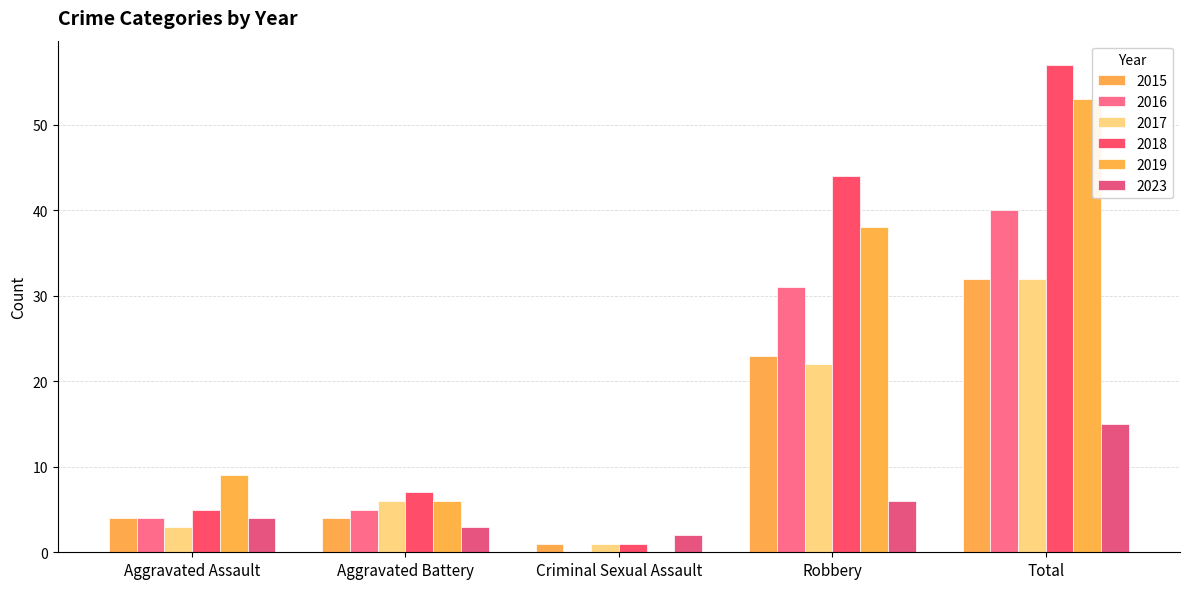

Which category has the lowest value across all series?

Criminal Sexual Assault